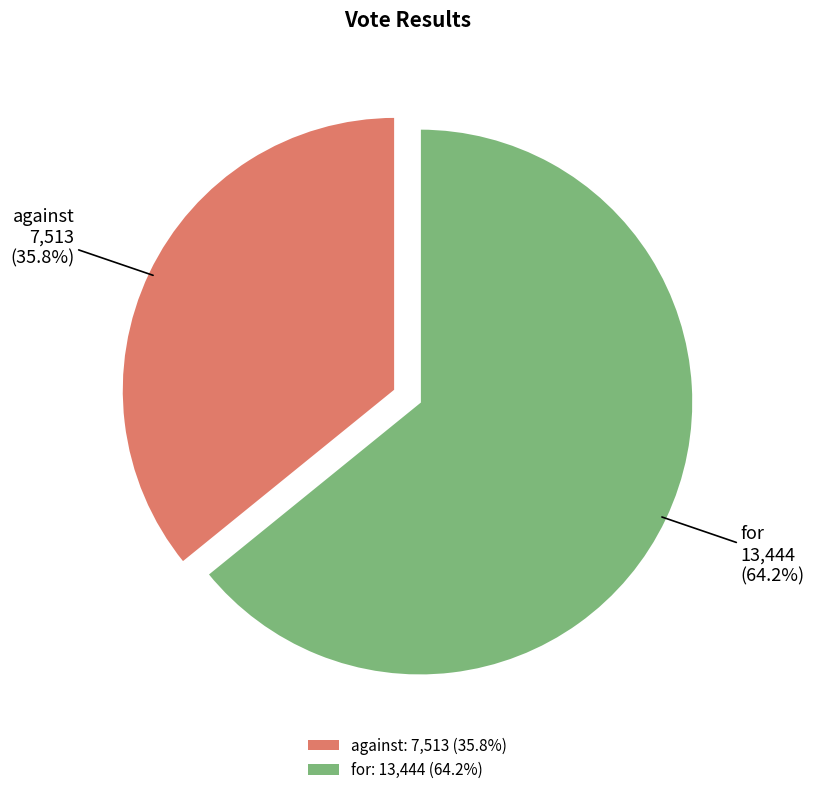

Combined, do against and for account for over 50%?

Yes